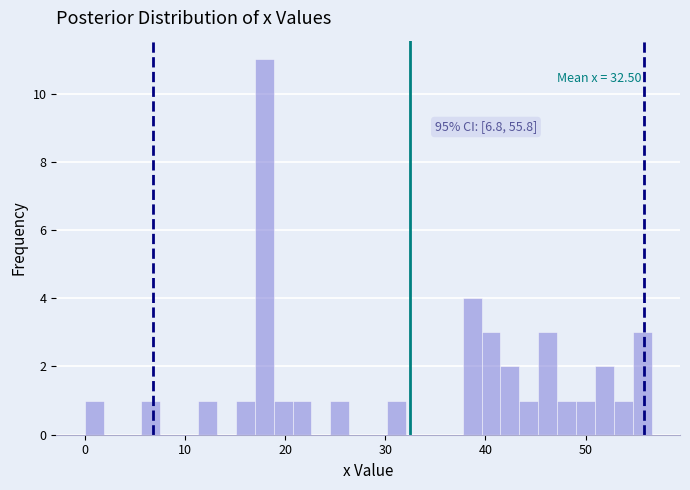

Read against the x-axis, roughly where is the centre of the tallest bar?

18